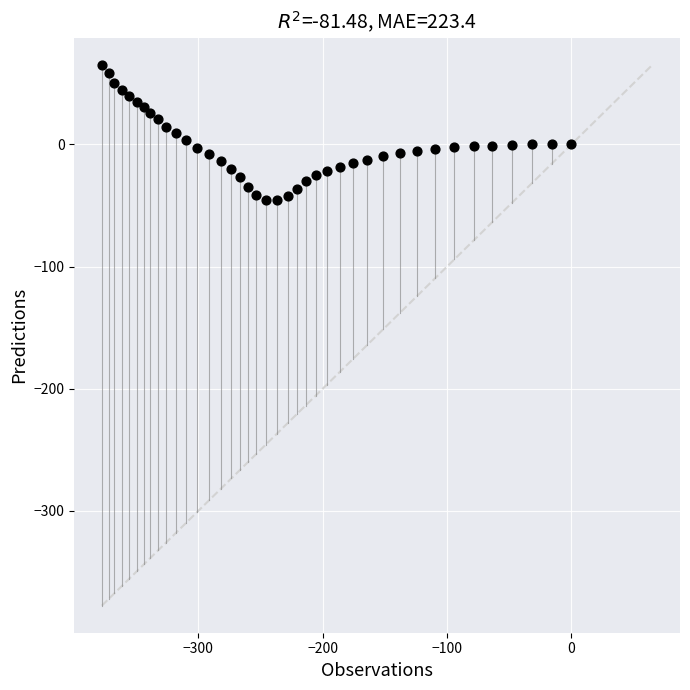

What is the range of Y values (max minus min)?

110.6